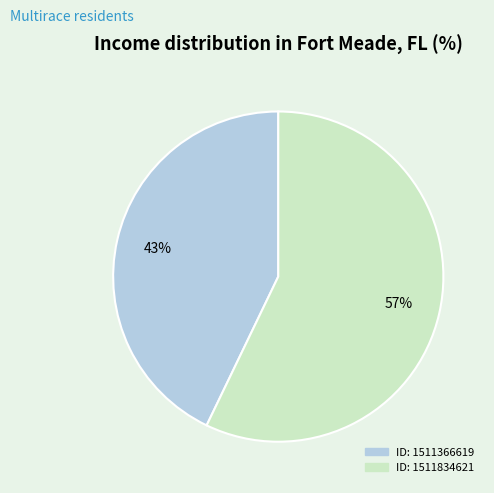

To the nearest percent, what is the average slice percentage?

50%